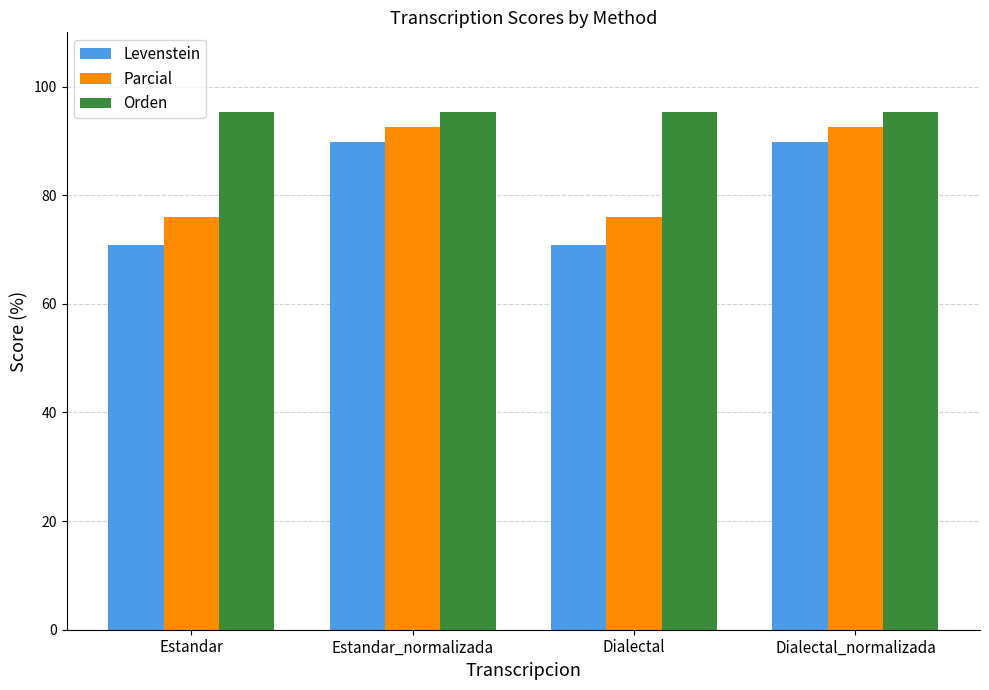

The value of Levenstein at Estandar is 70.8. True or false?

True